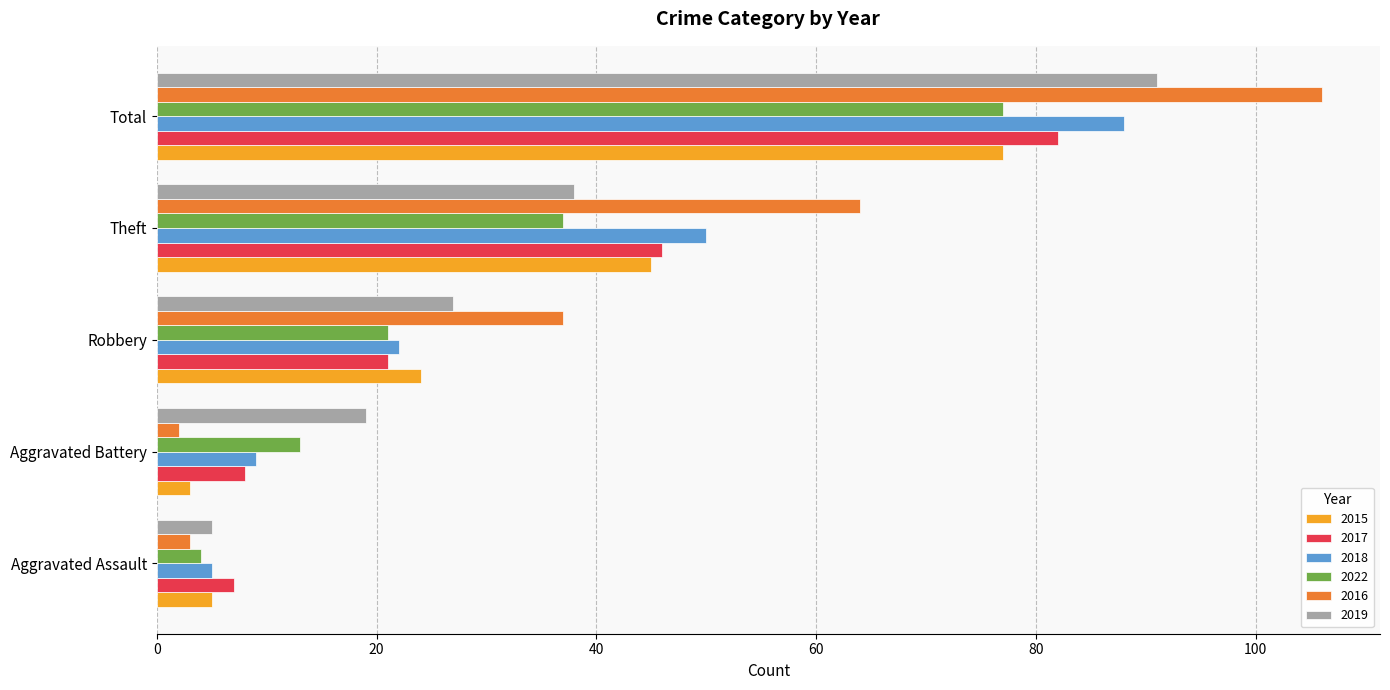

What are all the series names shown in the legend?

2015, 2017, 2018, 2022, 2016, 2019